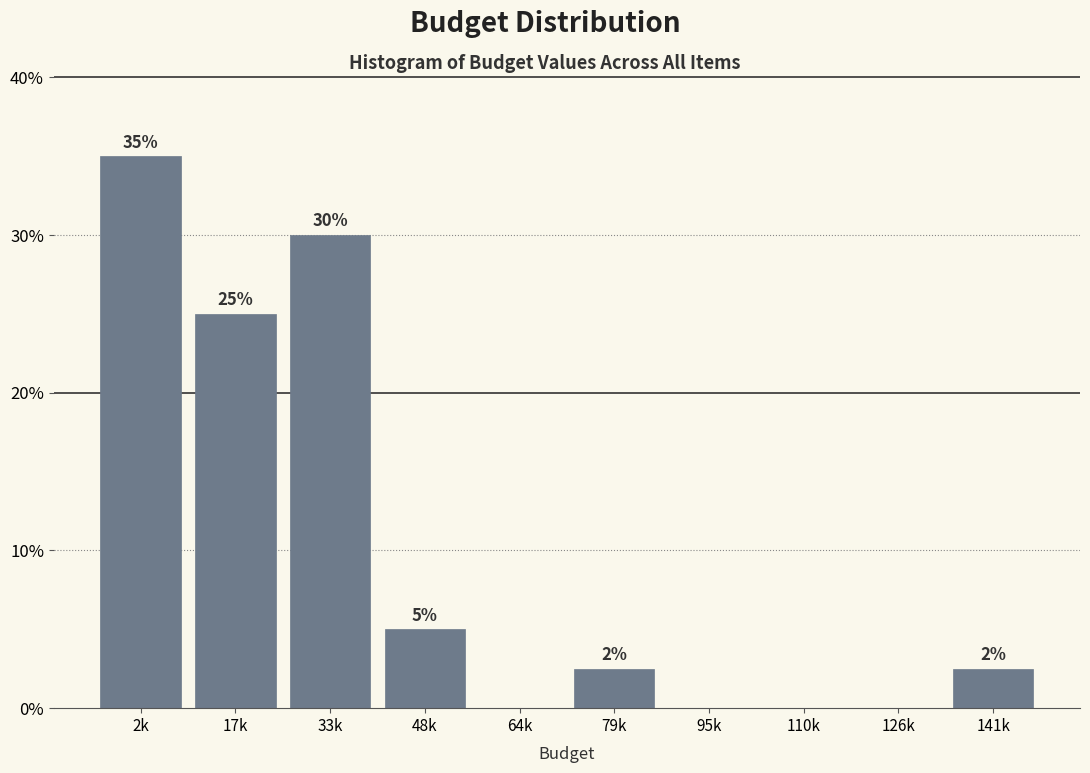

Between 2k and 126k, which is larger?

2k